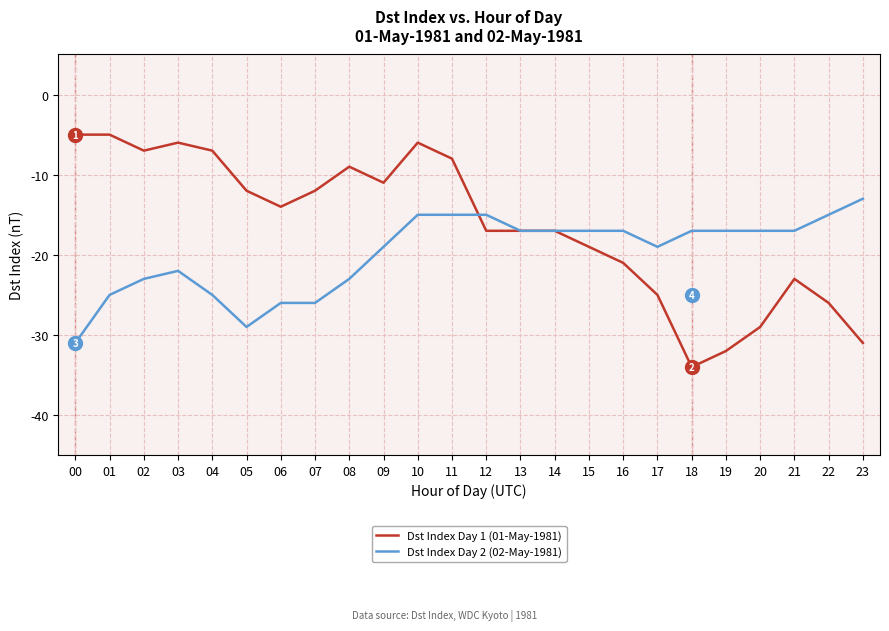

List the series in order of their overall mean, highest first.

Dst Index Day 1 (01-May-1981), Dst Index Day 2 (02-May-1981)